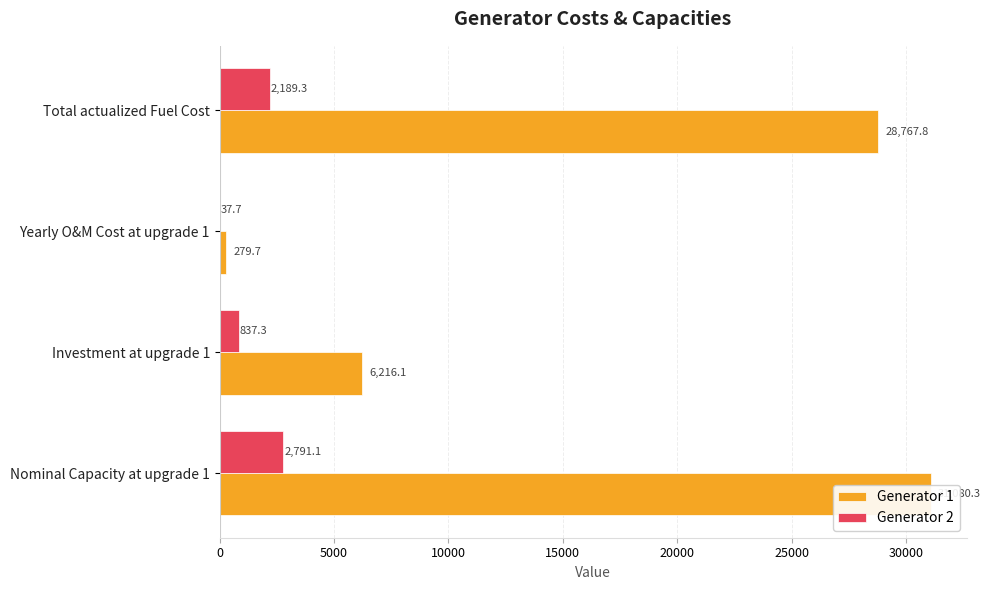

What is the sum of all Generator 2 values?

5855.4